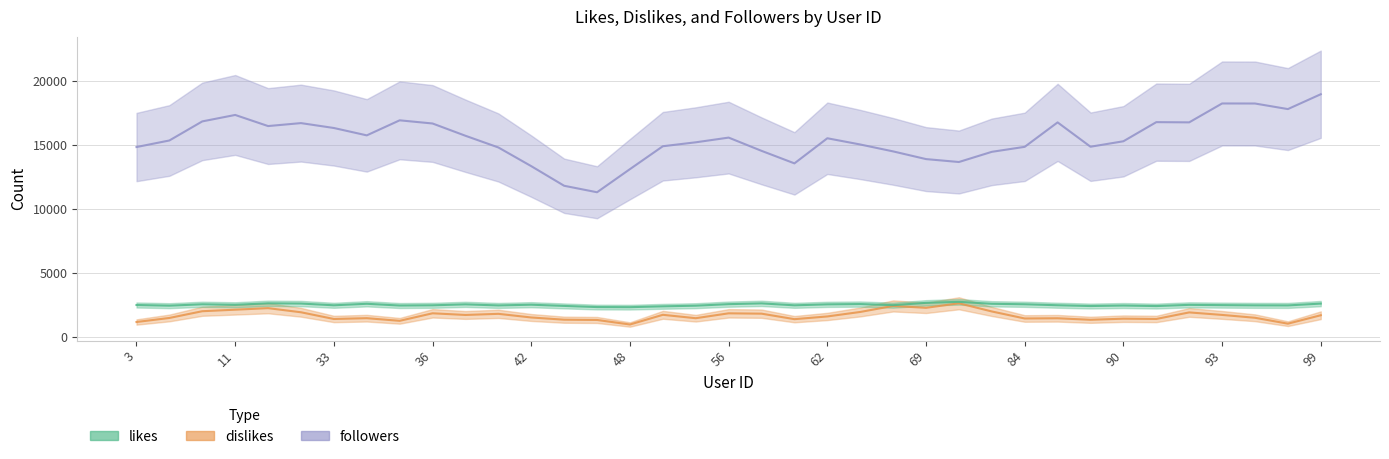

Which has a higher value, 56 or 57?

57